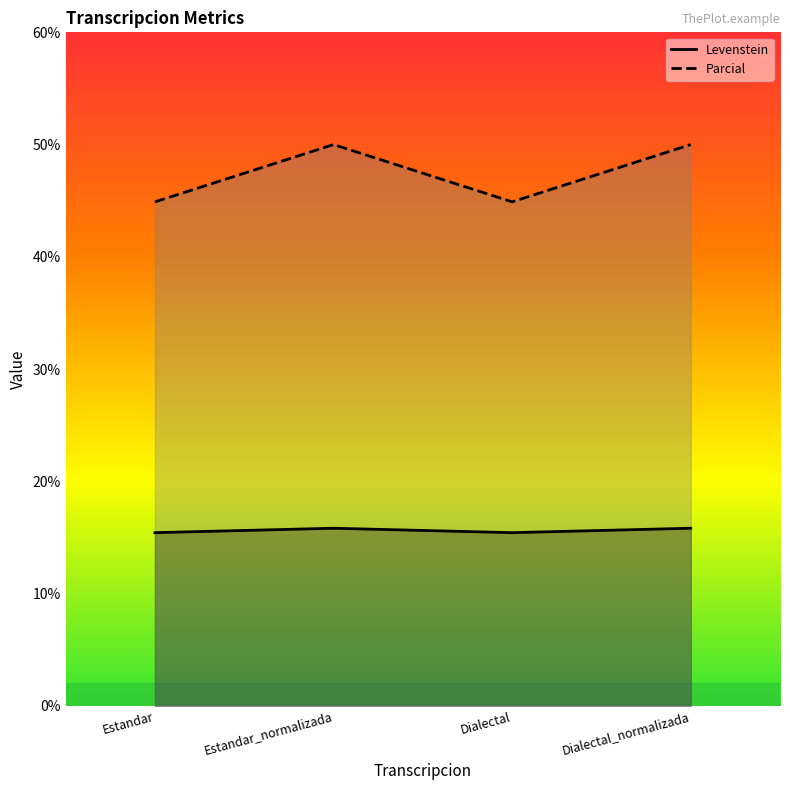

Which category has the lowest value across all series?

Estandar